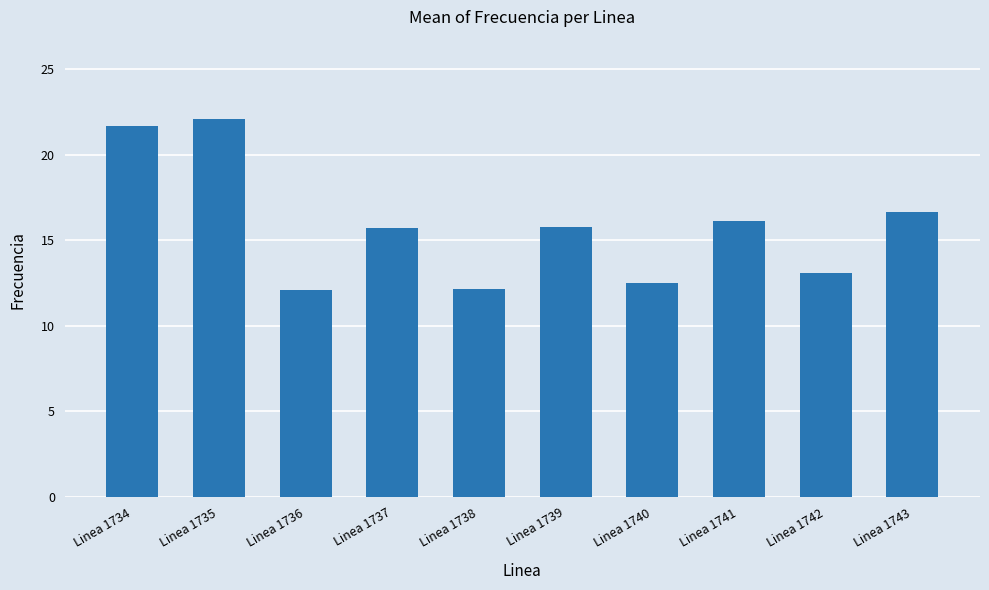

Read the value at Linea 1743.

16.7